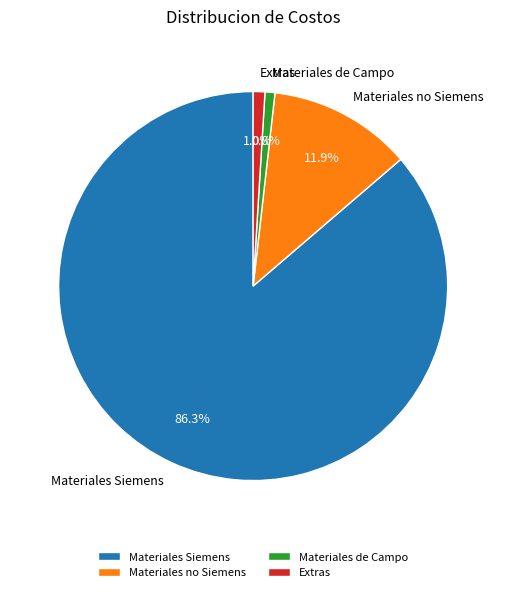

True or false: Materiales Siemens accounts for 73% of the total.

False